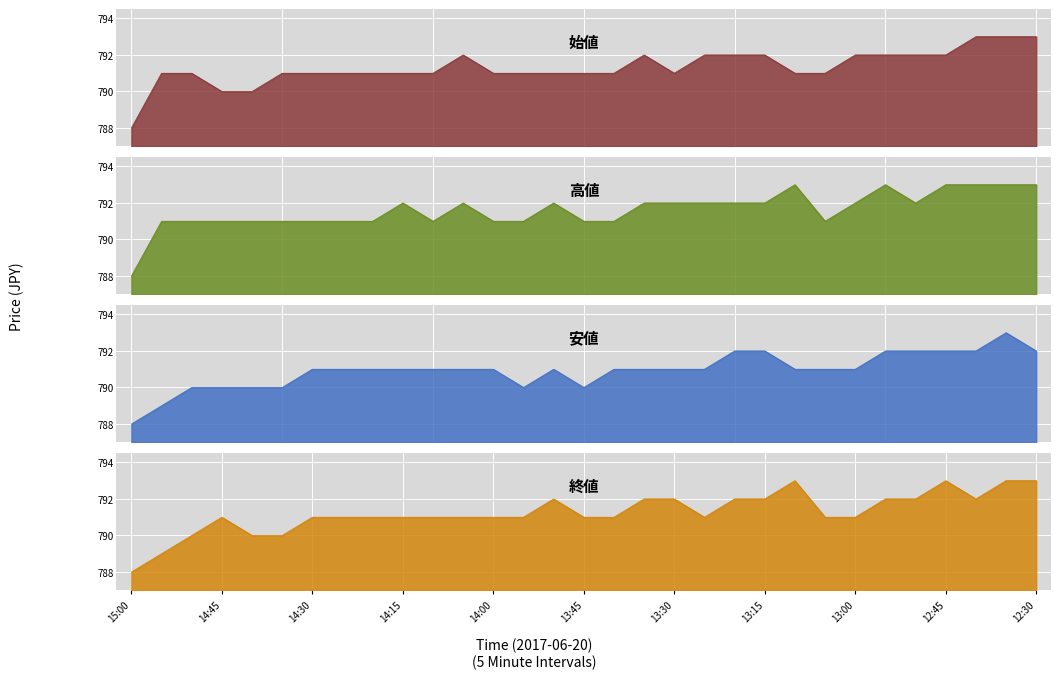

Which series has the largest total across all categories?

高値